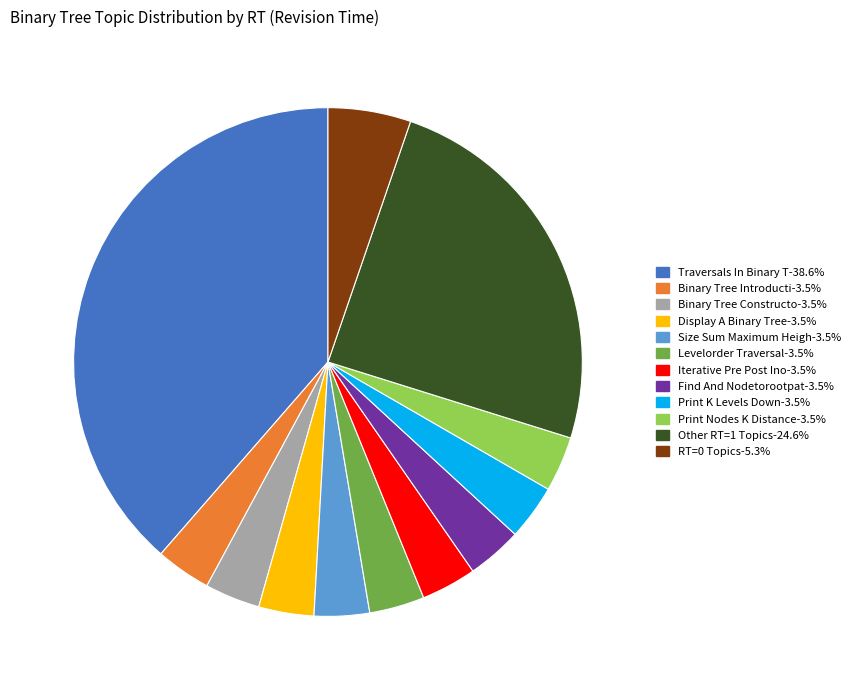

How many segments does this pie chart have?

12